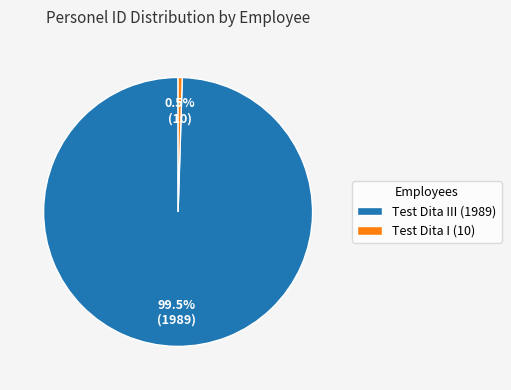

Does Test Dita III (1989) account for over 50% of the chart?

Yes